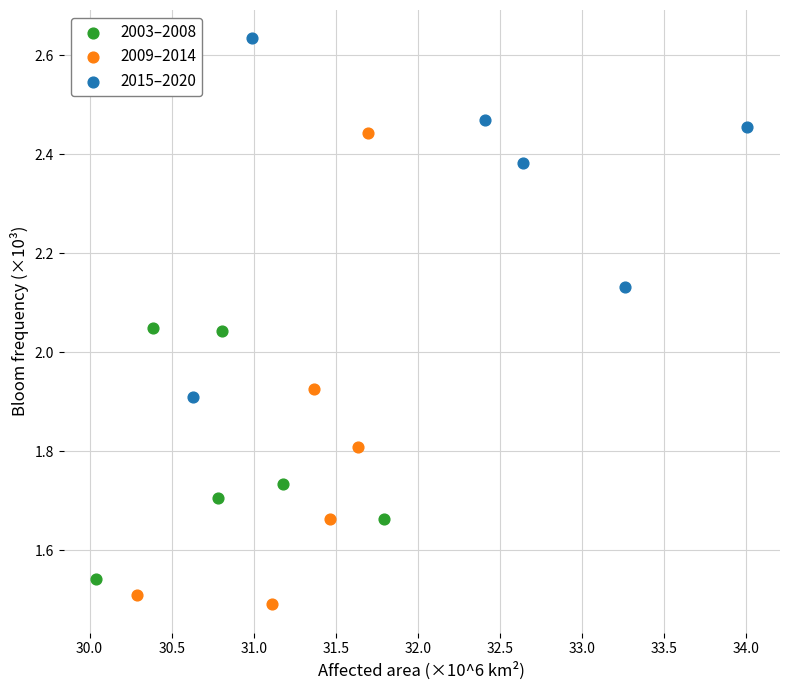

Which series contains the lowest Y value?

2009–2014